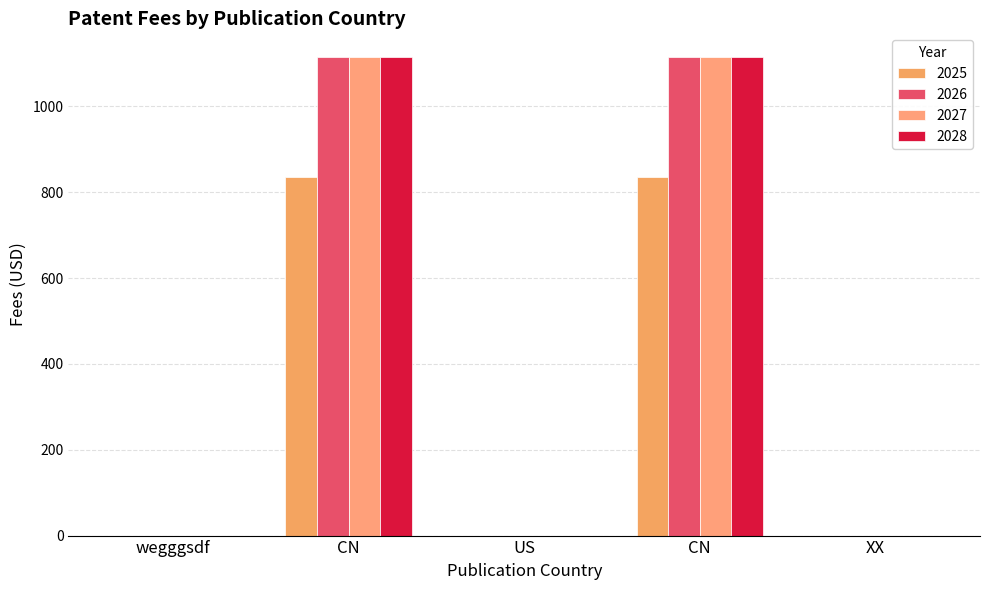

What are all the series names shown in the legend?

2025, 2026, 2027, 2028